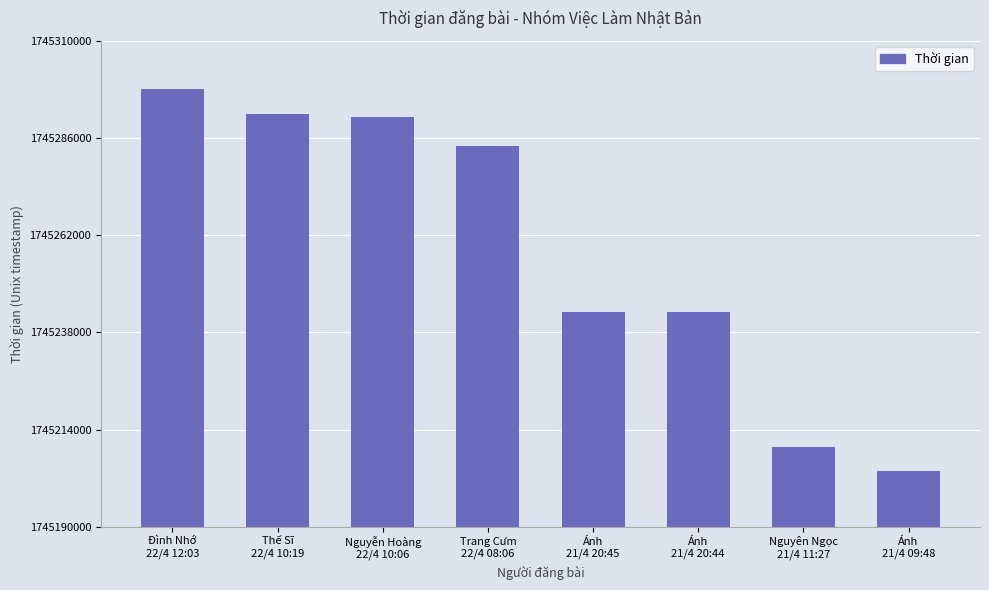

What is the label of the 2nd bar from the right?

Nguyên Ngọc
21/4 11:27